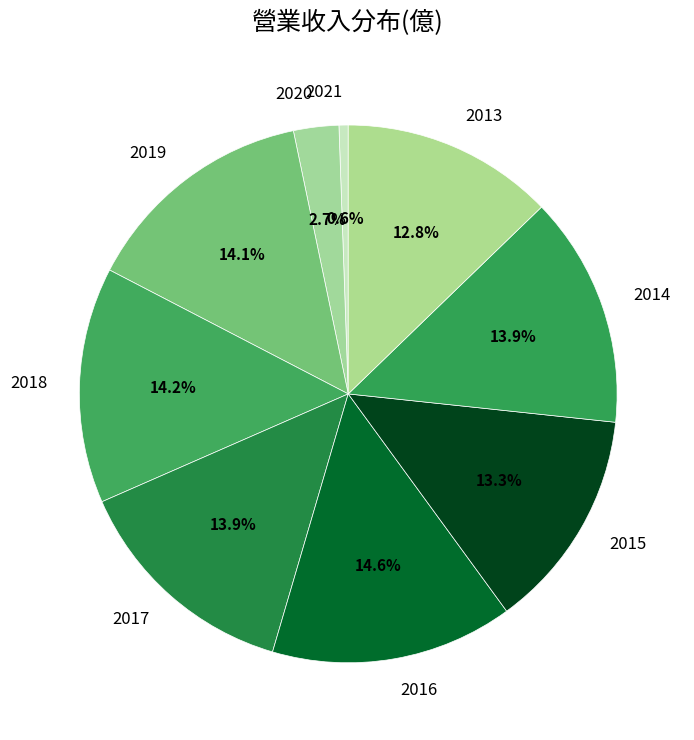

Which slice is the smallest?

2021